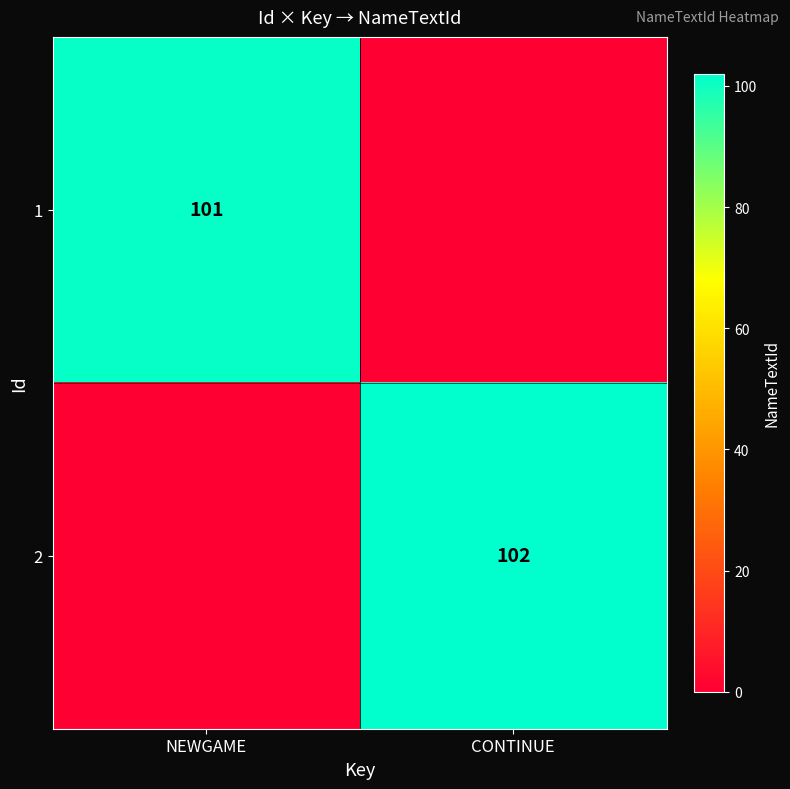

Is it true that 1 equals 101 at NEWGAME?

True